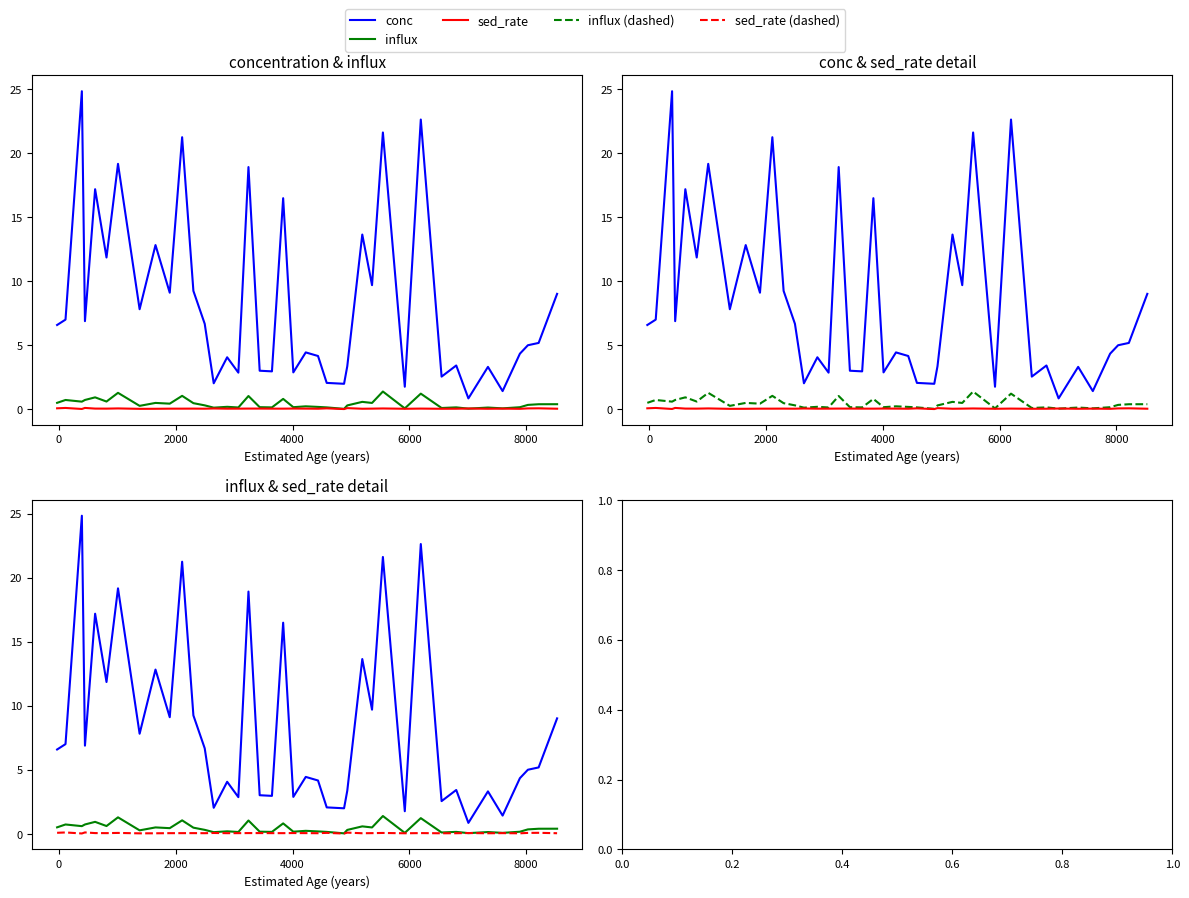

True or false: influx (dashed) and influx intersect in this chart.

False